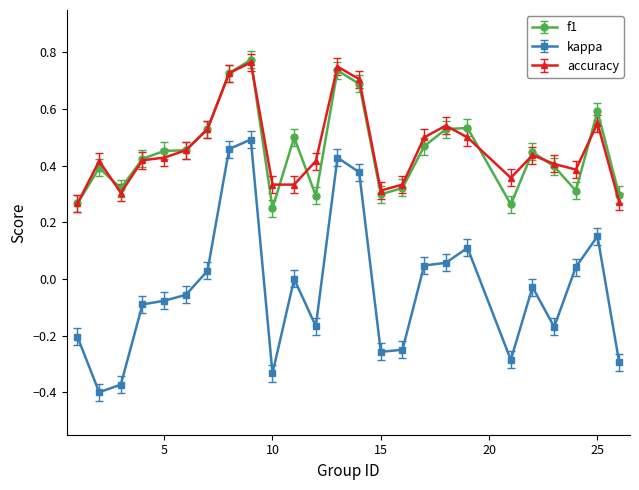

What are all the series names shown in the legend?

f1, kappa, accuracy